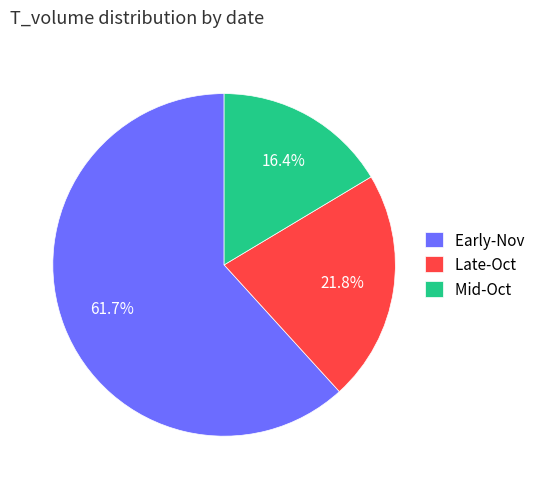

How many slices are in this pie chart?

3